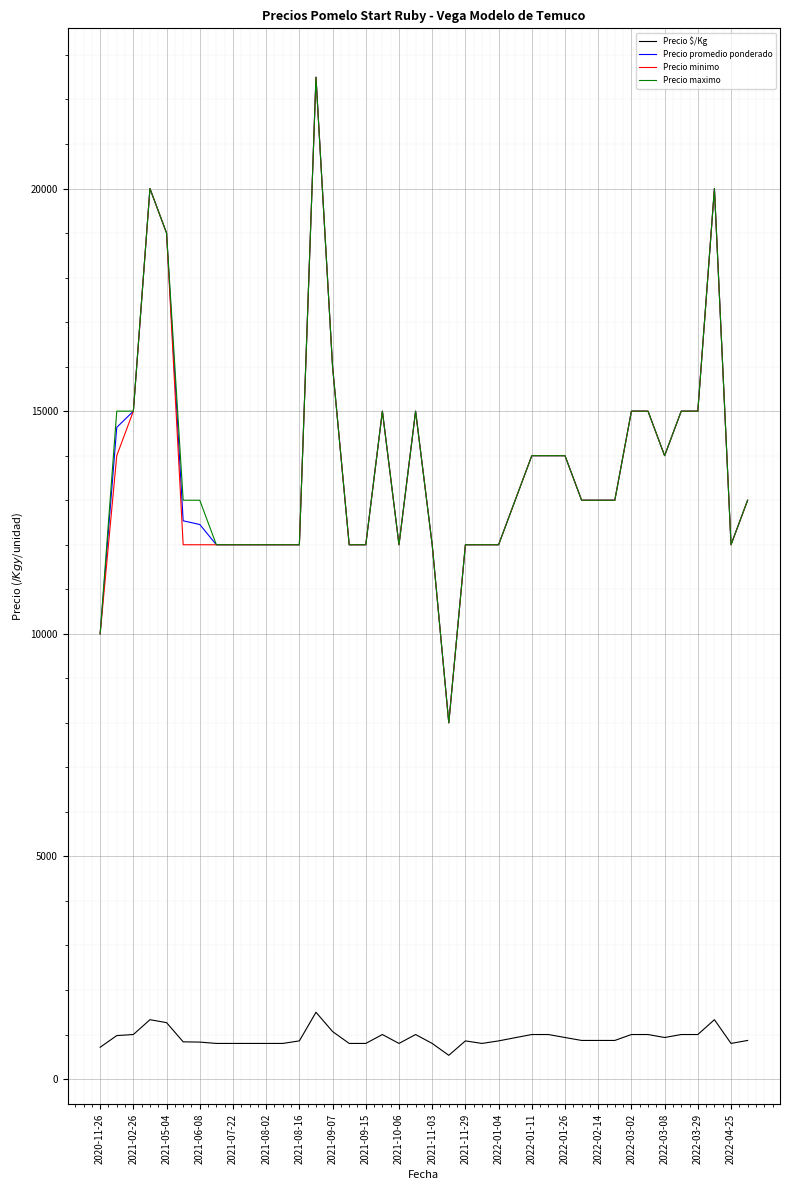

Does the chart display data point markers on the line(s)?

No